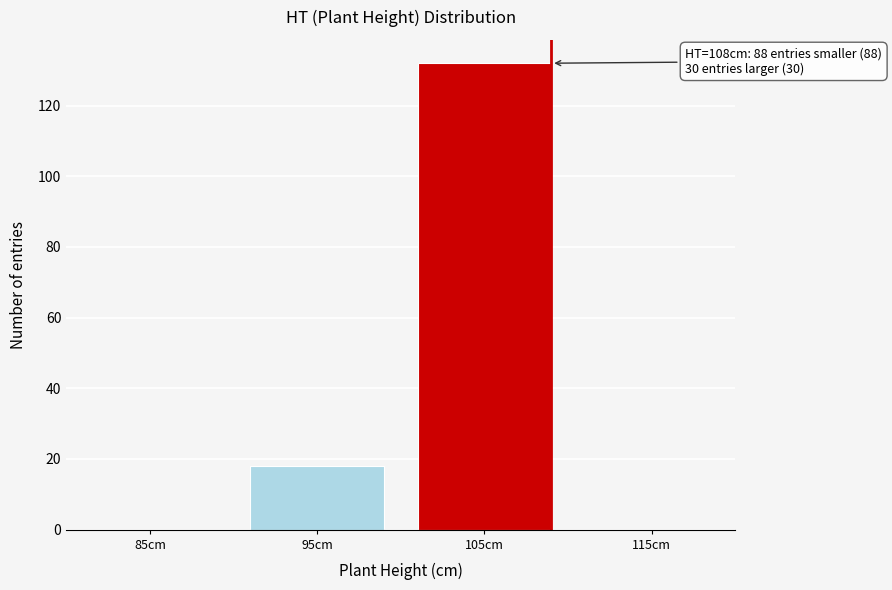

Reading right to left, what are all the values shown in this chart?

115cm=0	105cm=132	95cm=18	85cm=0